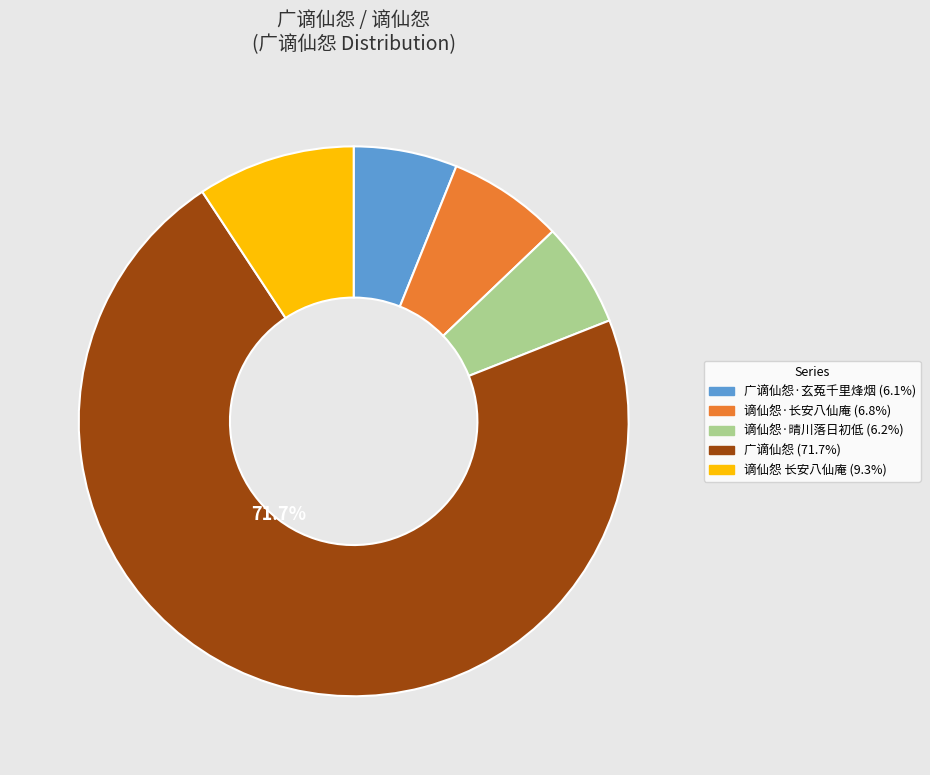

Is there a majority slice in this chart?

Yes